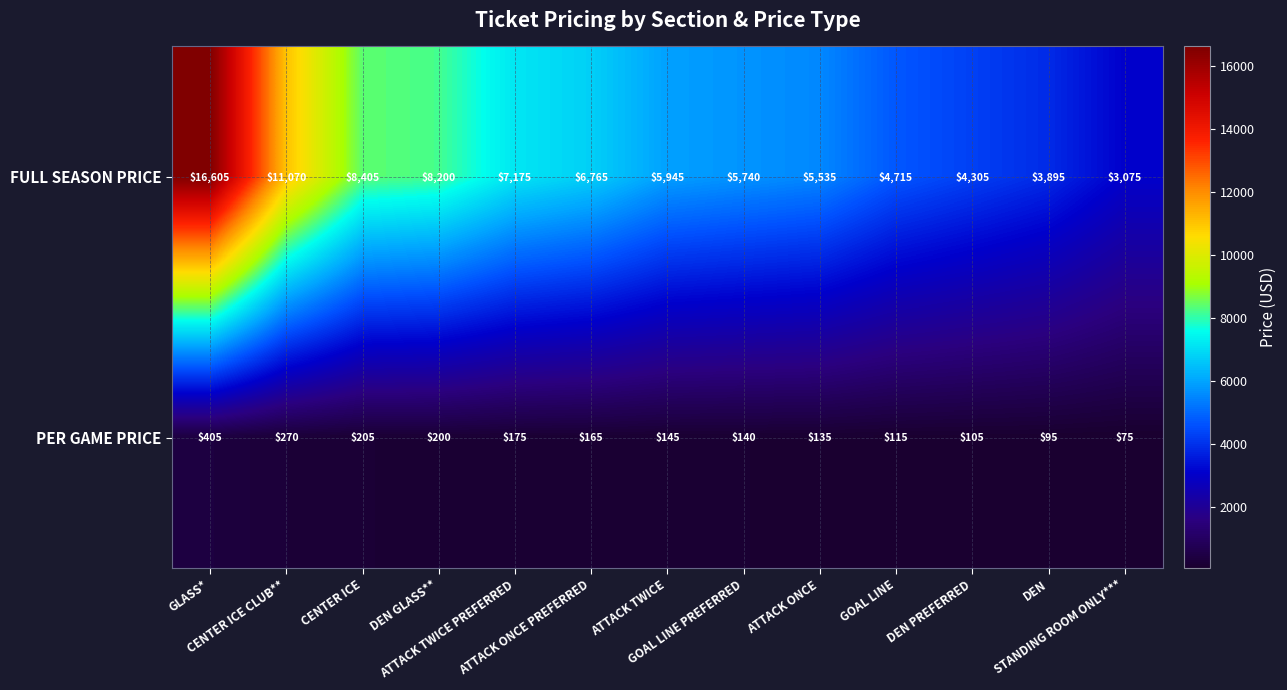

What is the maximum value for PER GAME PRICE?

405